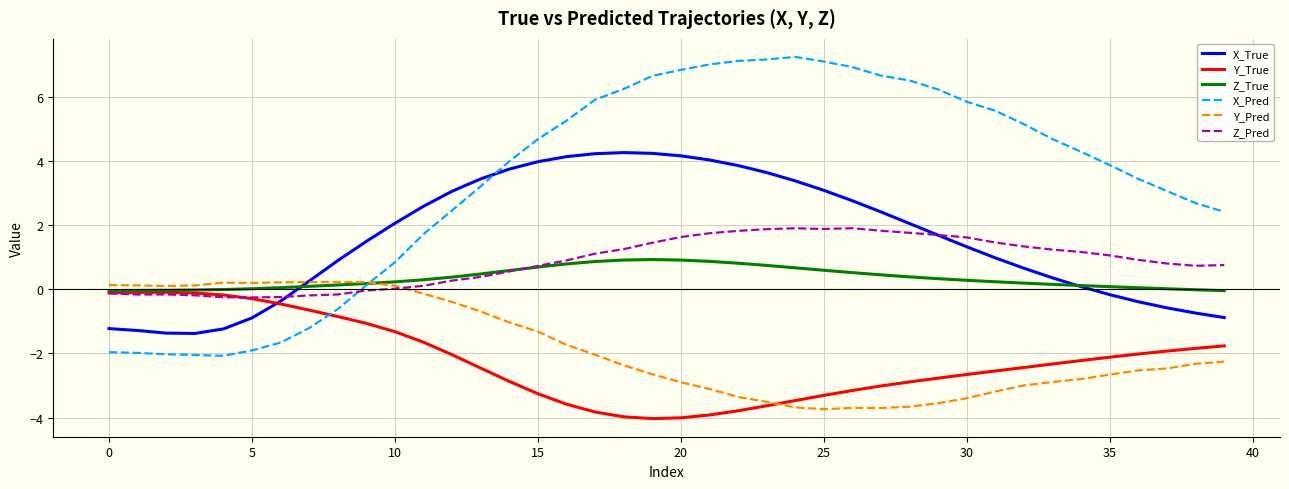

In X_True, how many points are higher than both neighbors (excluding endpoints)?

1